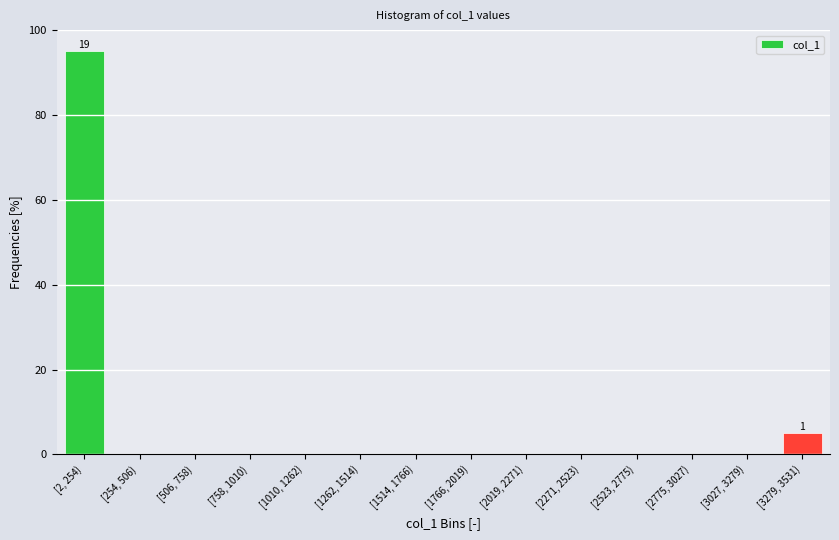

Reading left to right, what are all the values shown in this chart?

[2, 254)=95	[254, 506)=0	[506, 758)=0	[758, 1010)=0	[1010, 1262)=0	[1262, 1514)=0	[1514, 1766)=0	[1766, 2019)=0	[2019, 2271)=0	[2271, 2523)=0	[2523, 2775)=0	[2775, 3027)=0	[3027, 3279)=0	[3279, 3531)=5